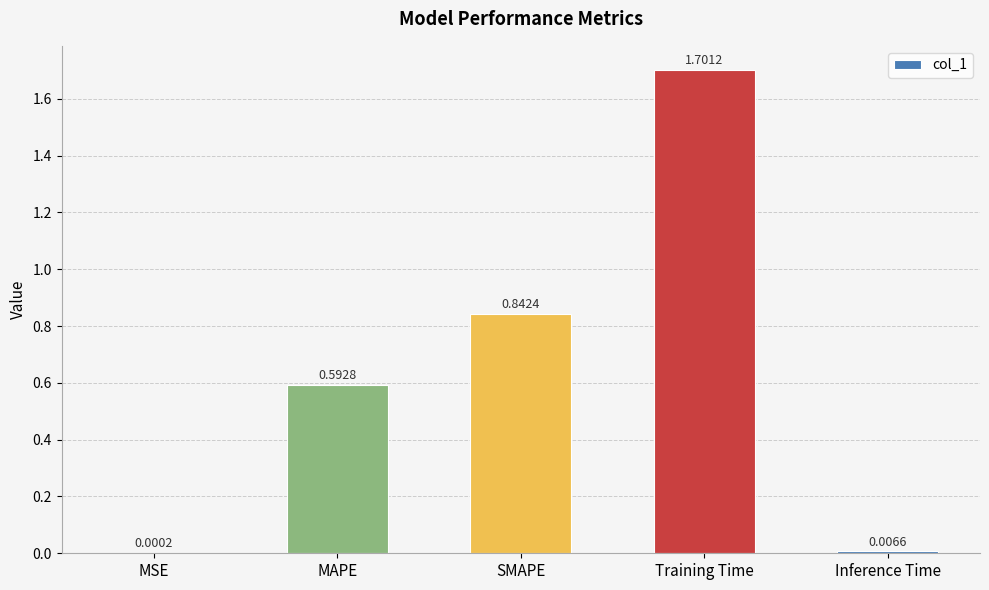

What is the sum of all values?

3.1